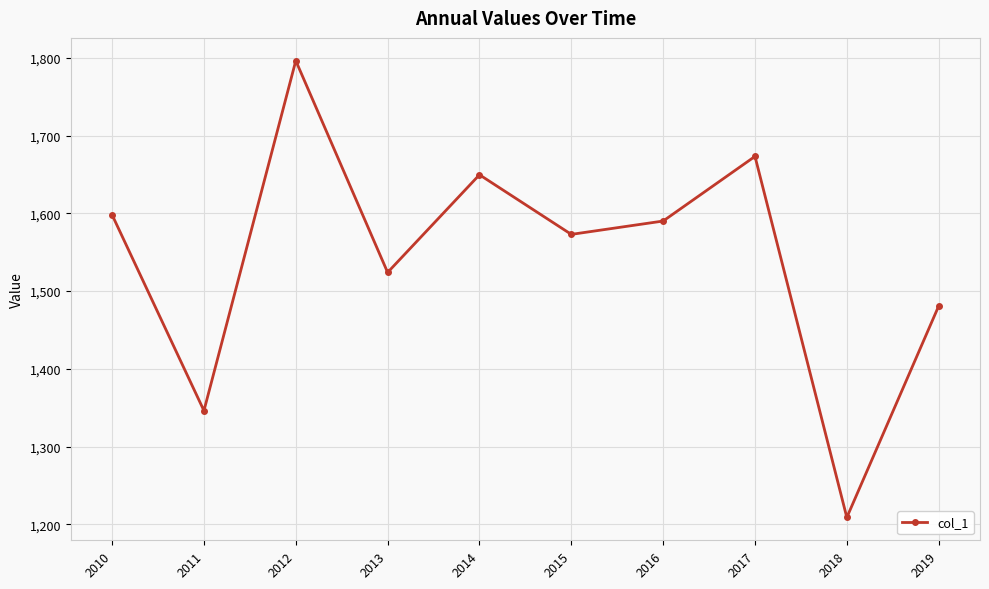

Rank the categories by value from highest to lowest.

2012, 2017, 2014, 2010, 2016, 2015, 2013, 2019, 2011, 2018